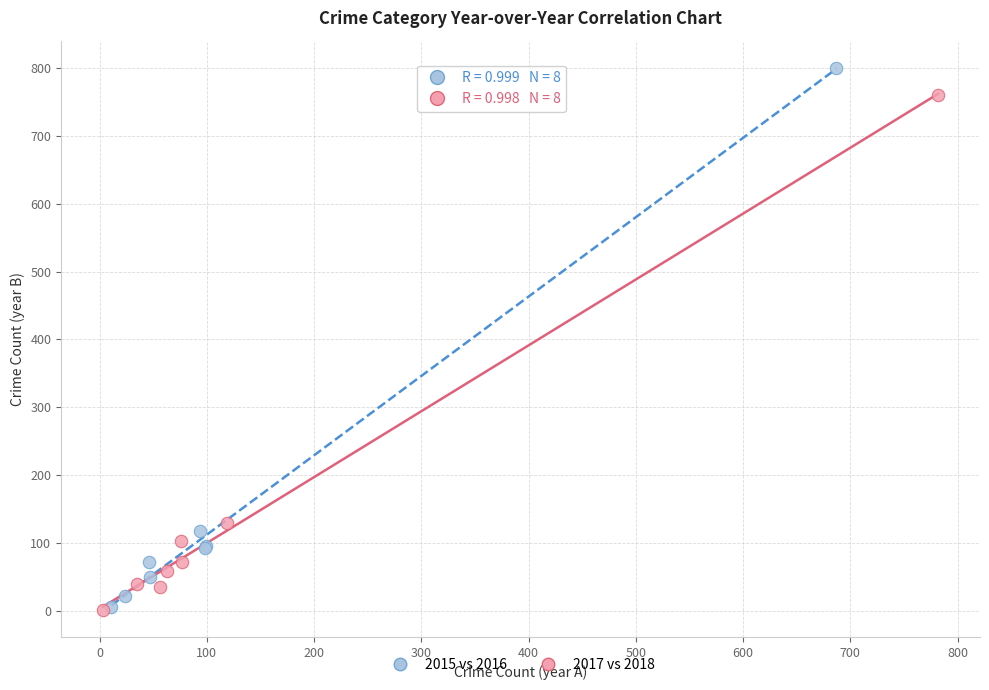

Which series contains the highest Y value?

2015 vs 2016